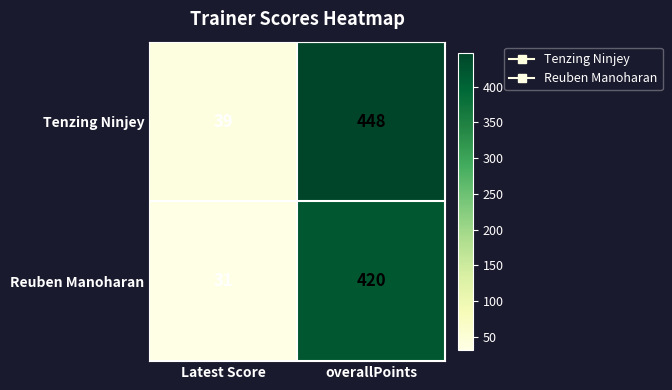

Which series has the largest total across all categories?

Tenzing Ninjey